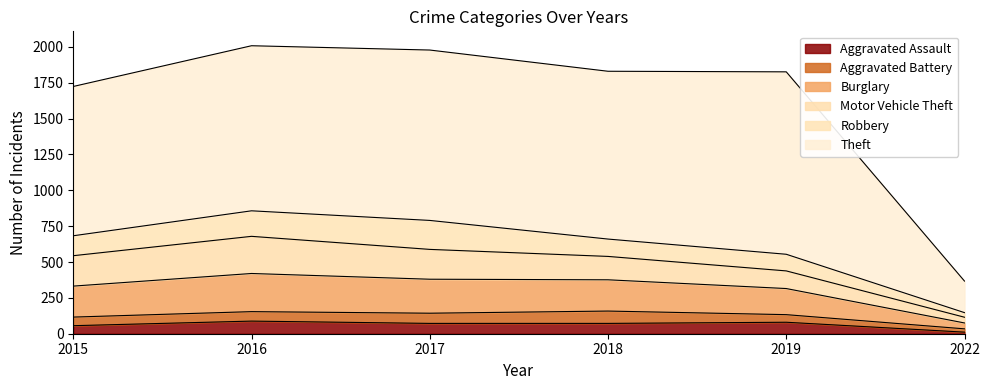

What is the total value across all series at 2022?

367